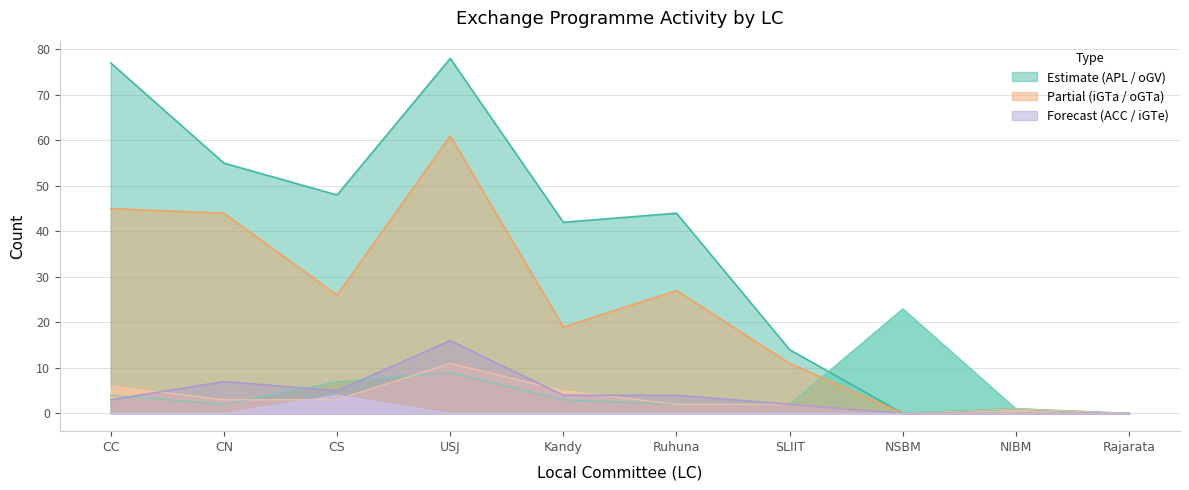

What is the greatest value displayed?

78